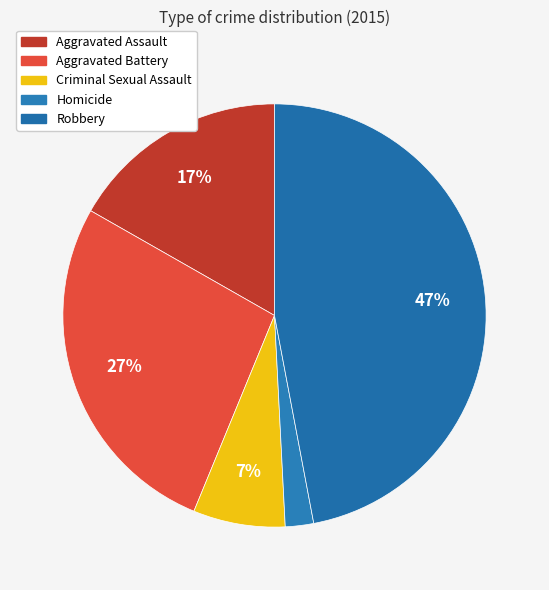

Is it true that Aggravated Battery is 27% of the pie?

True